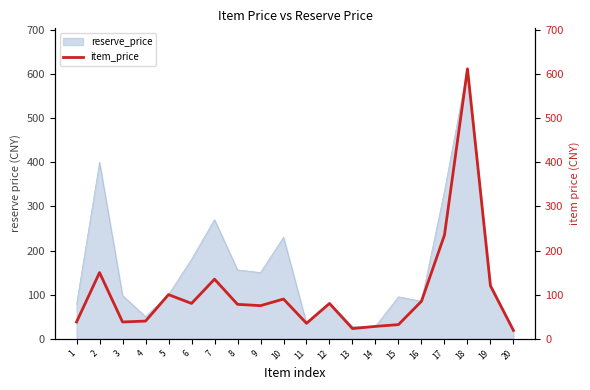

Where is reserve_price nearest to the value 315?

17